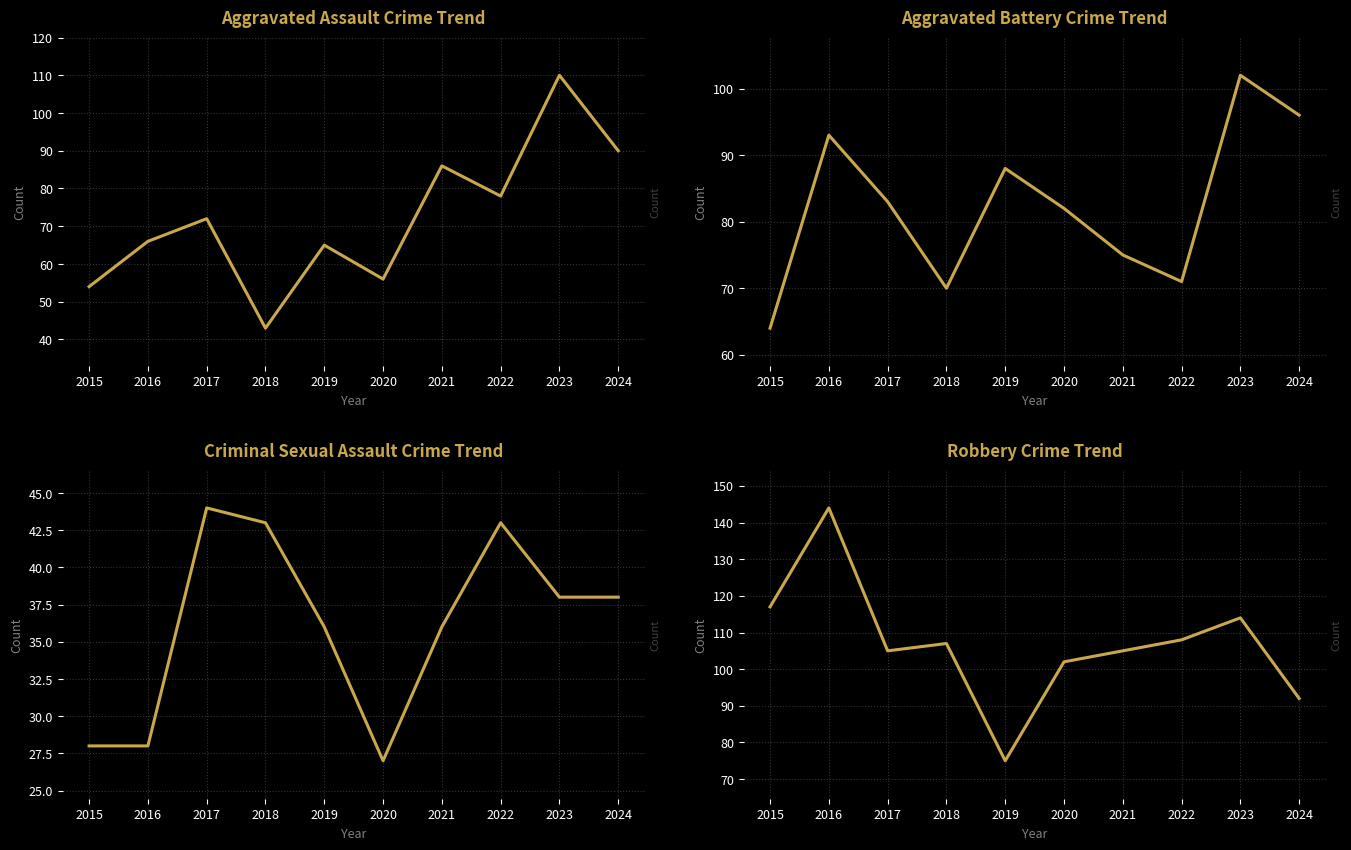

Is the value of Criminal Sexual Assault at 2020 greater than the value of Aggravated Assault at 2017?

No